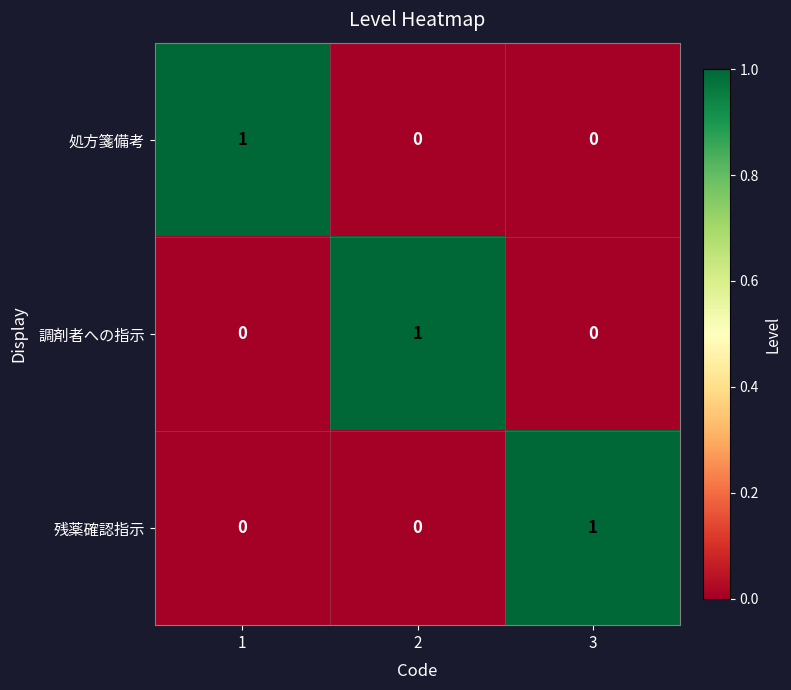

Count the 処方箋備考 values in the range 0 to 1.

3